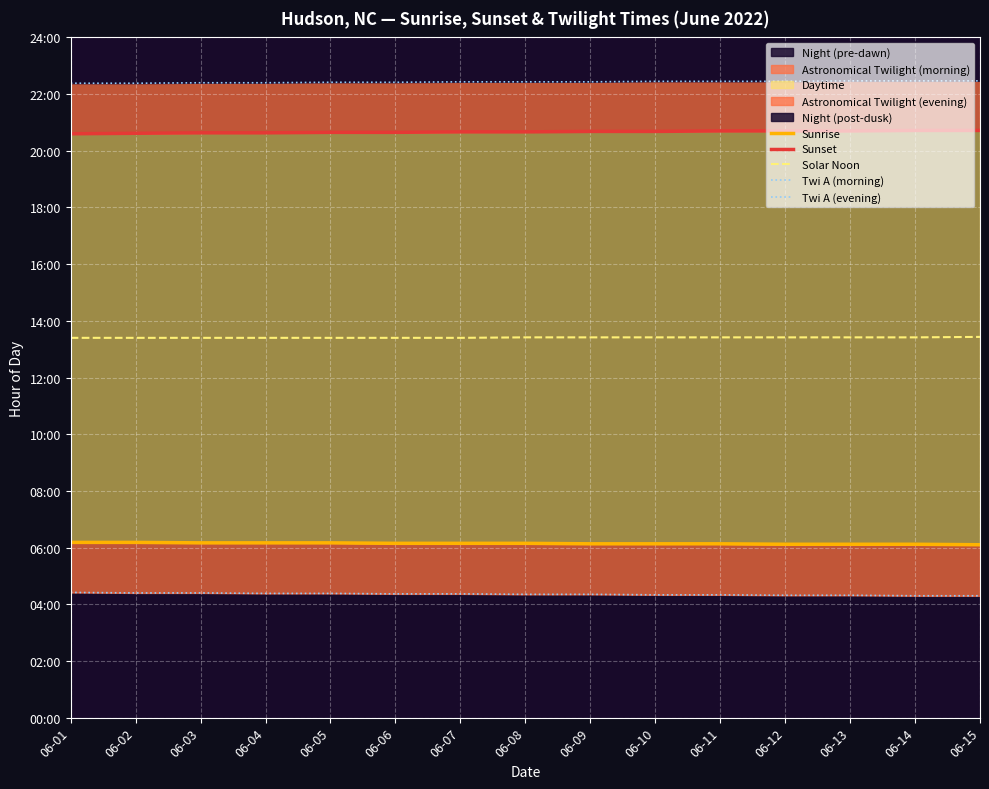

Rank the series by their maximum value, from lowest to highest.

Twi A (morning), Sunrise, Solar Noon, Sunset, Twi A (evening)